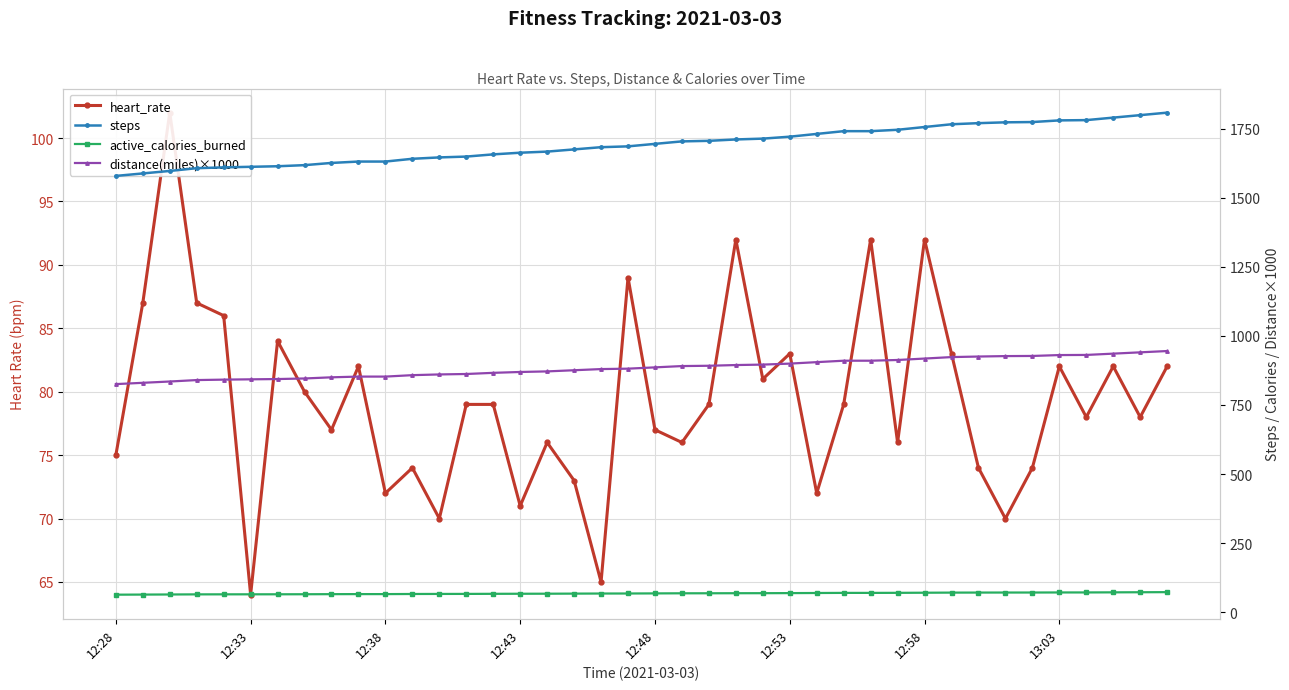

Does the chart have visible grid lines?

Yes